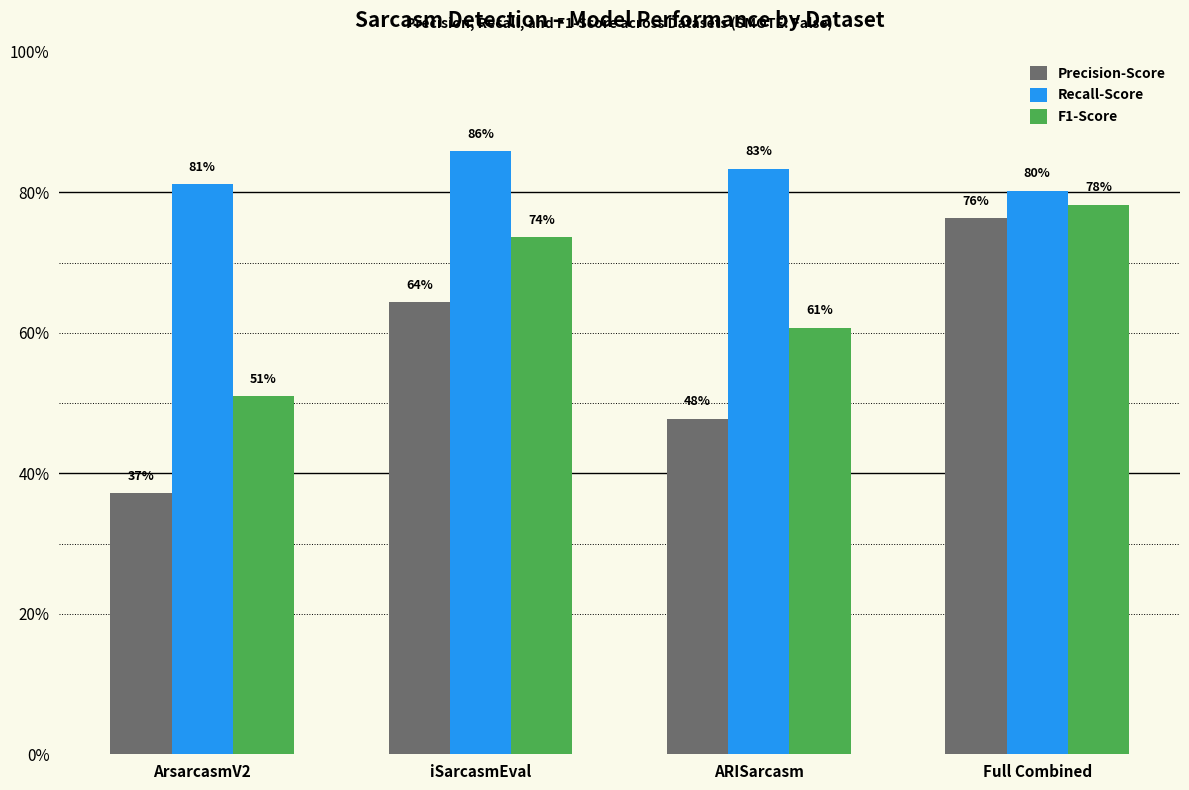

Are the bars grouped side by side (vs. stacked)?

Yes